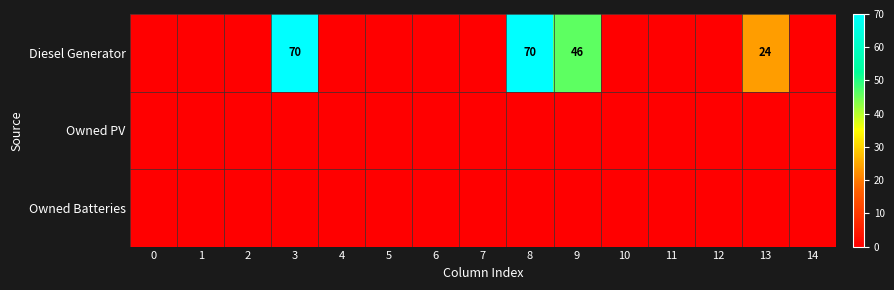

What is the maximum value shown in the chart?

70